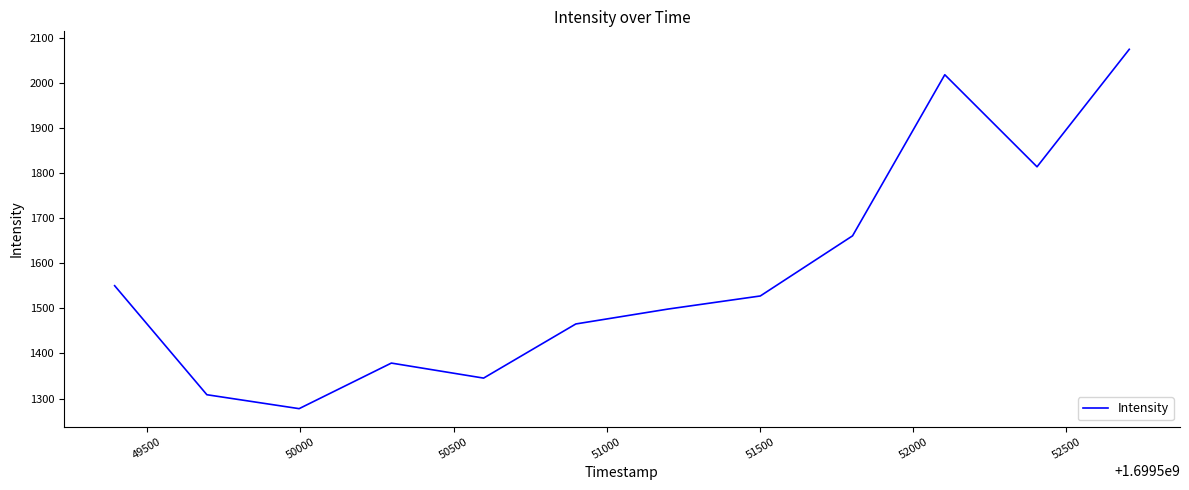

What is the smallest value displayed?

1277.6